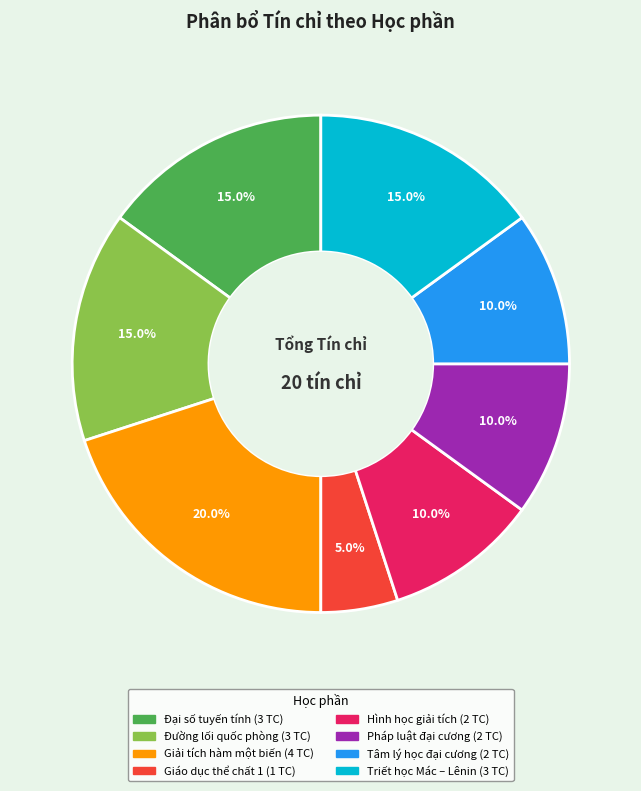

What is the largest slice in the pie chart?

Giải tích hàm một biến